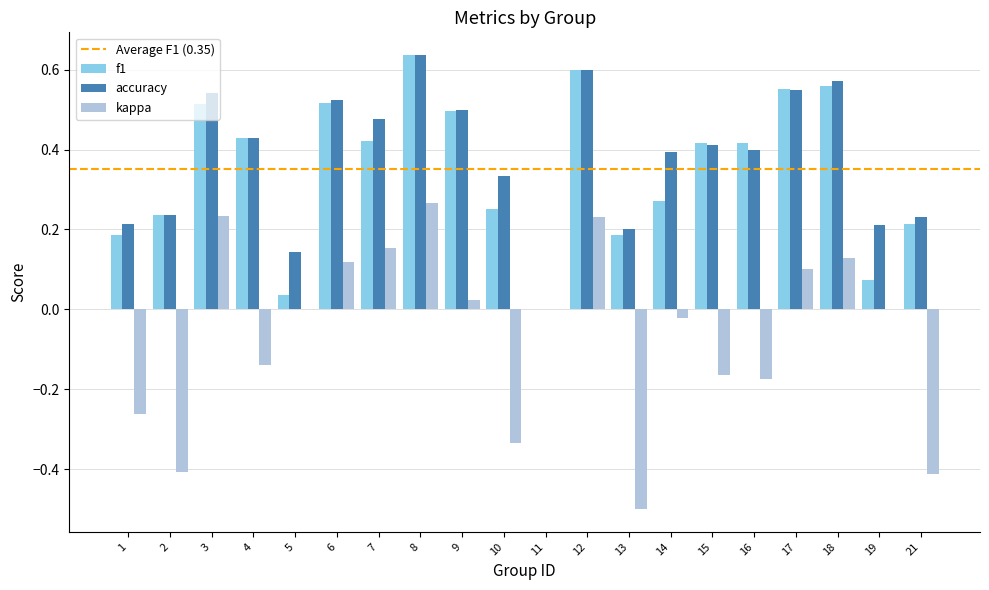

Does the chart contain stacked bars?

No